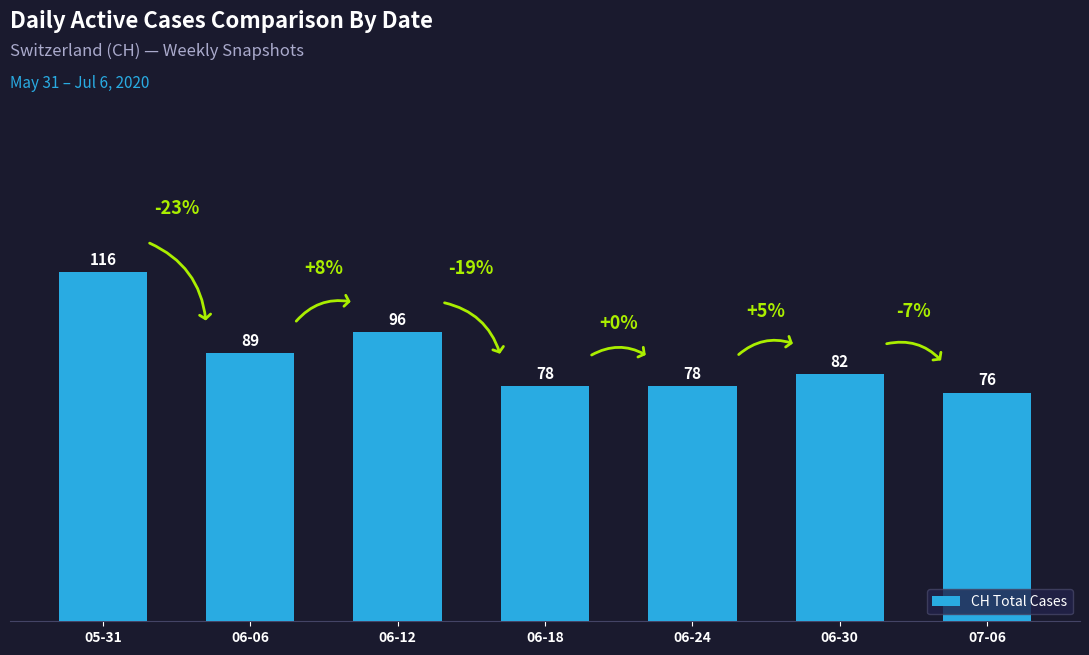

The chart shows a value of 78 at 06-24. True or false?

True